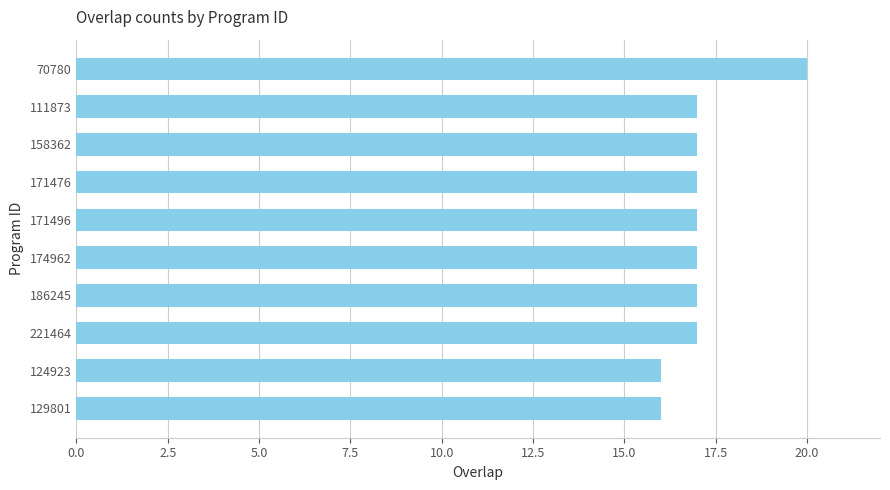

Is it true that the value at 171496 is 17?

True